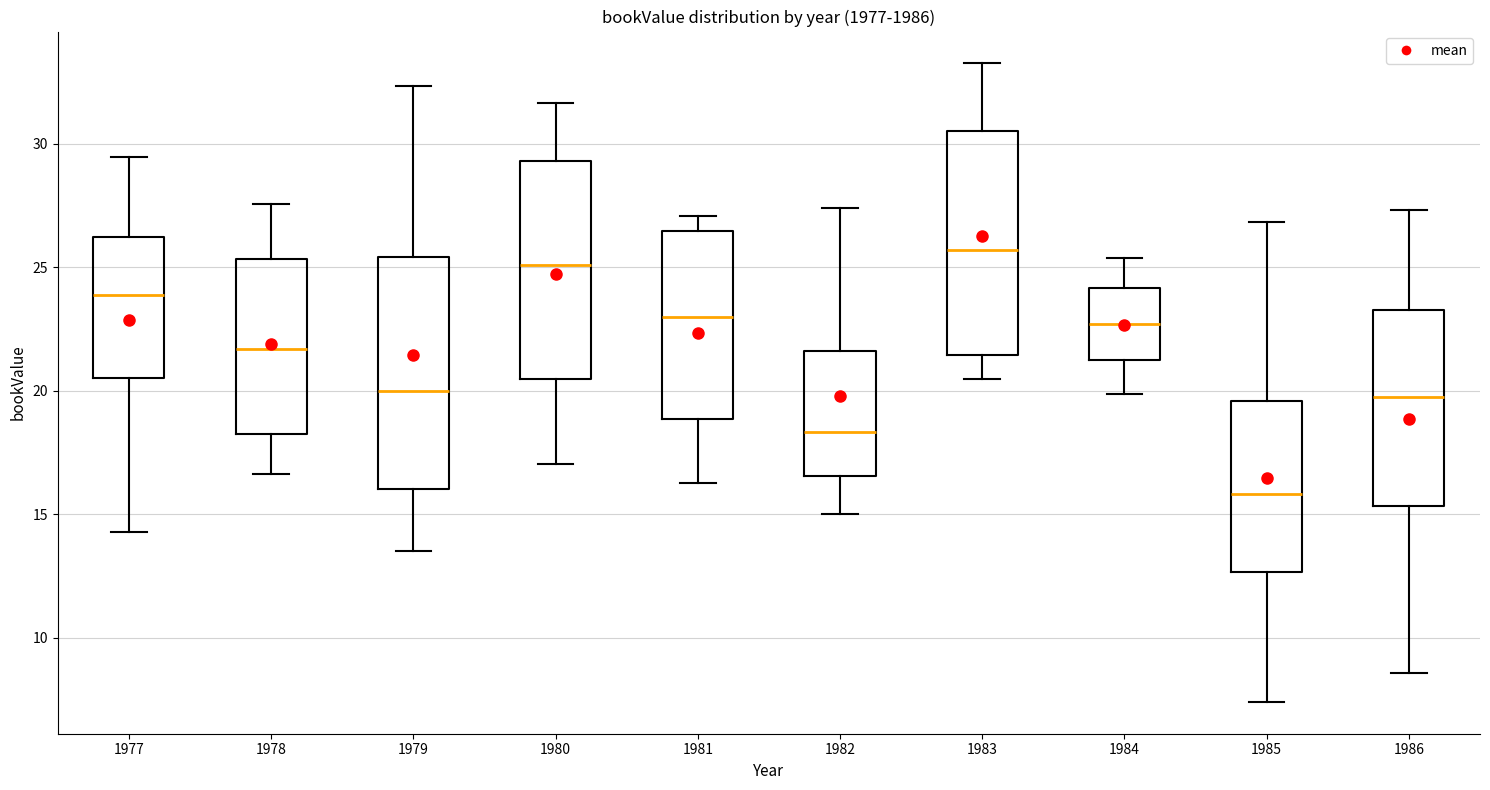

Reading left to right, transcribe this box plot: for each box, give where its median line is, the range the box spans, and where its two whiskers end, as read against the y-axis. The values are not printed on the chart, so give them approximately, as read against the axis.

1977: median 24.0, box 20.5 to 26.0, whiskers 14.5 to 29.5
1978: median 21.5, box 18.5 to 25.5, whiskers 16.5 to 27.5
1979: median 20.0, box 16.0 to 25.5, whiskers 13.5 to 32.5
1980: median 25.0, box 20.5 to 29.5, whiskers 17.0 to 31.5
1981: median 23.0, box 19.0 to 26.5, whiskers 16.5 to 27.0
1982: median 18.5, box 16.5 to 21.5, whiskers 15.0 to 27.5
1983: median 25.5, box 21.5 to 30.5, whiskers 20.5 to 33.5
1984: median 22.5, box 21.0 to 24.0, whiskers 20.0 to 25.5
1985: median 16.0, box 12.5 to 19.5, whiskers 7.5 to 27.0
1986: median 20.0, box 15.5 to 23.5, whiskers 8.5 to 27.5